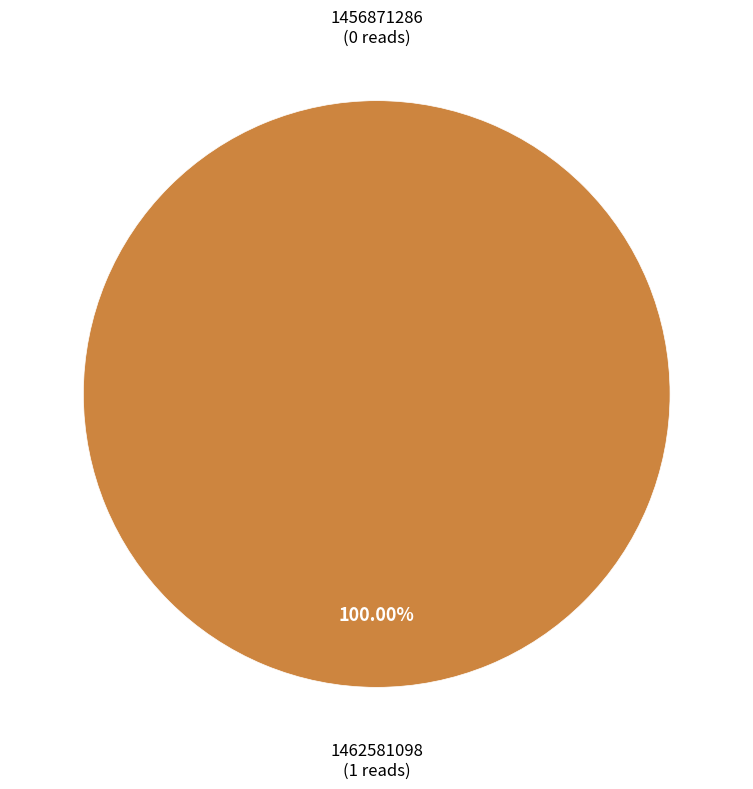

Does any single category account for the majority?

Yes